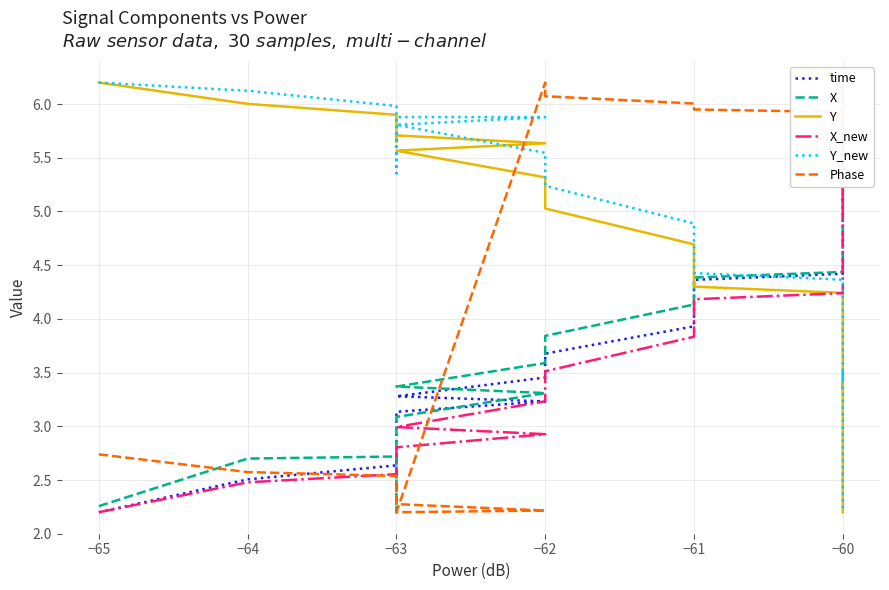

True or false: Phase has a value of 4.0 at −65.

False